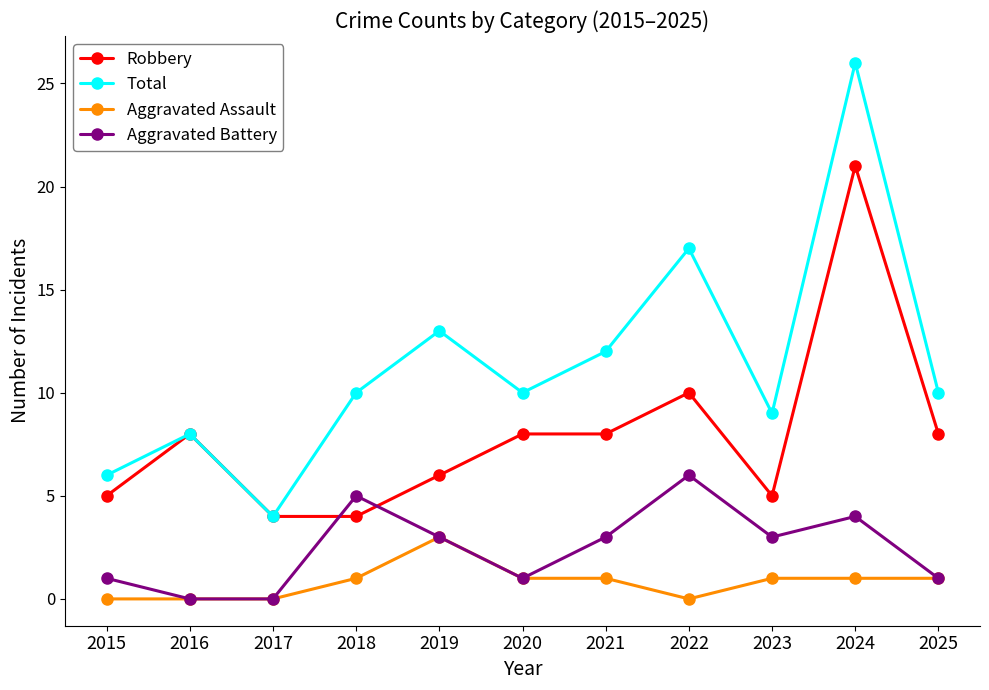

How many categories are shown in the chart?

11